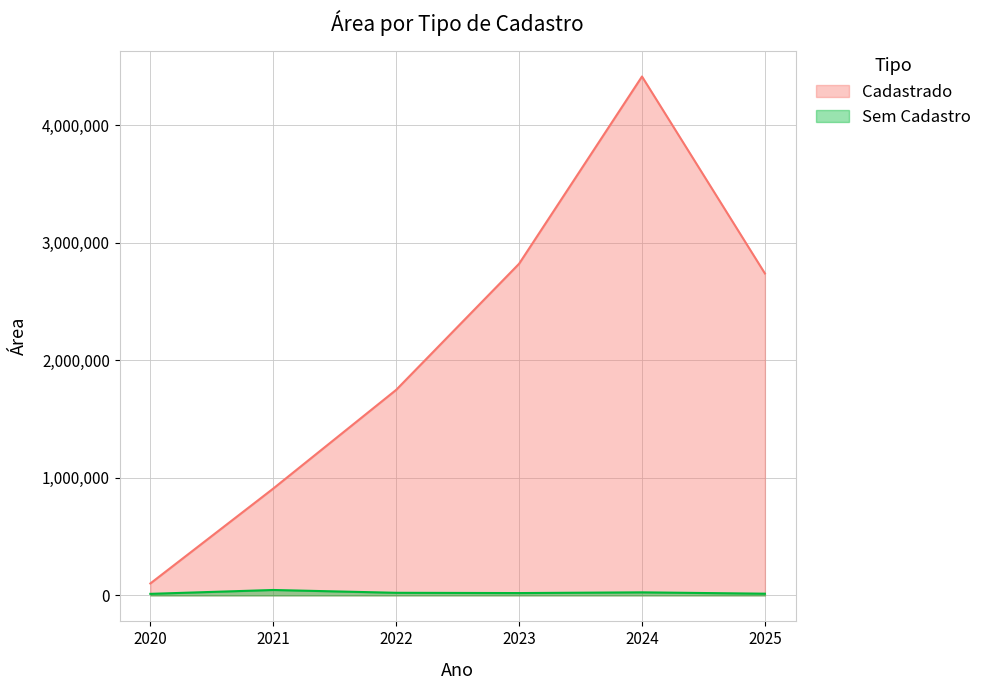

Is the value of Cadastrado at 2025 greater than the value of Sem Cadastro at 2021?

Yes